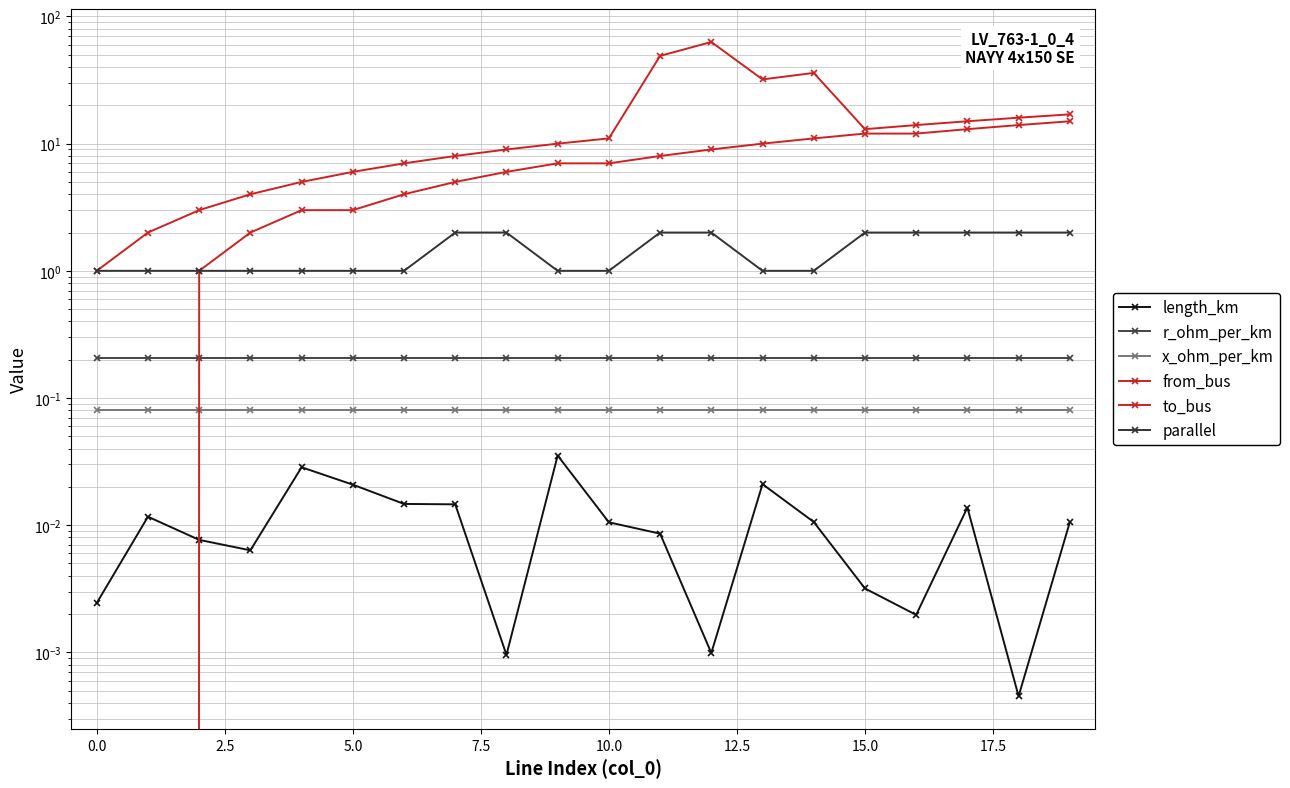

At how many categories does at least one series exceed 34?

3